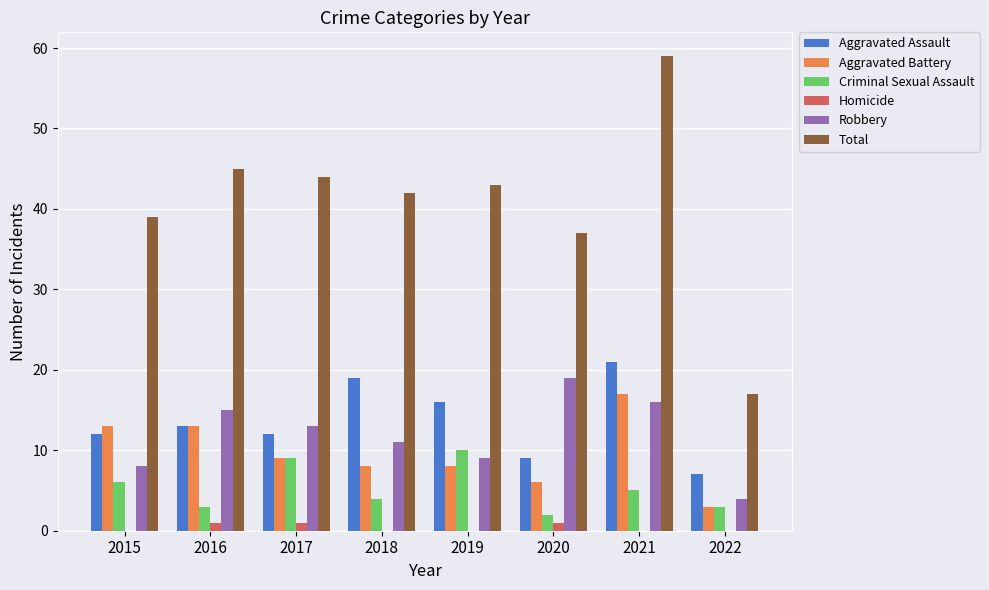

What is the maximum value for Criminal Sexual Assault?

10